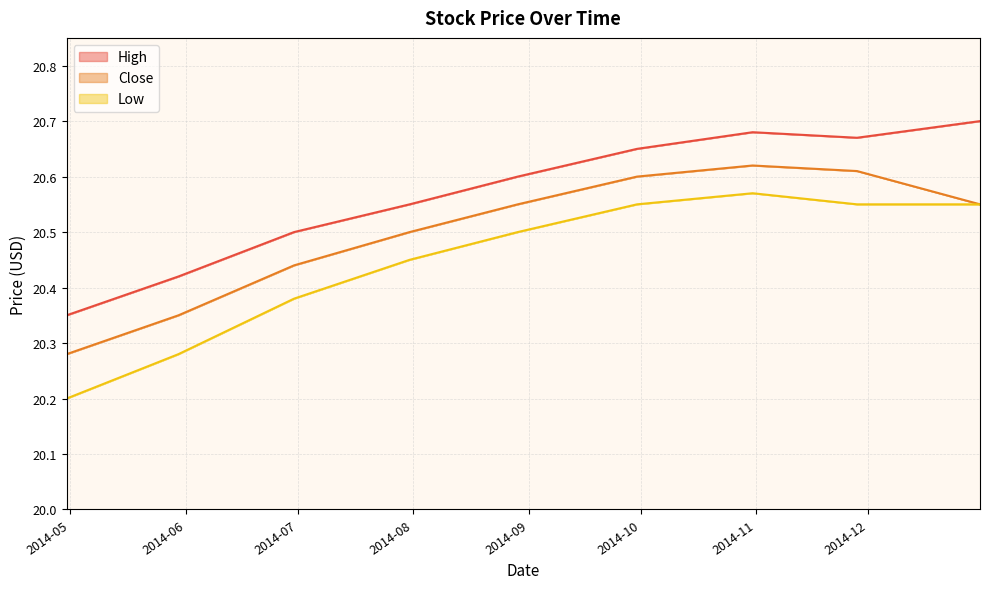

At which category does High reach its first local peak?

2014-10-31